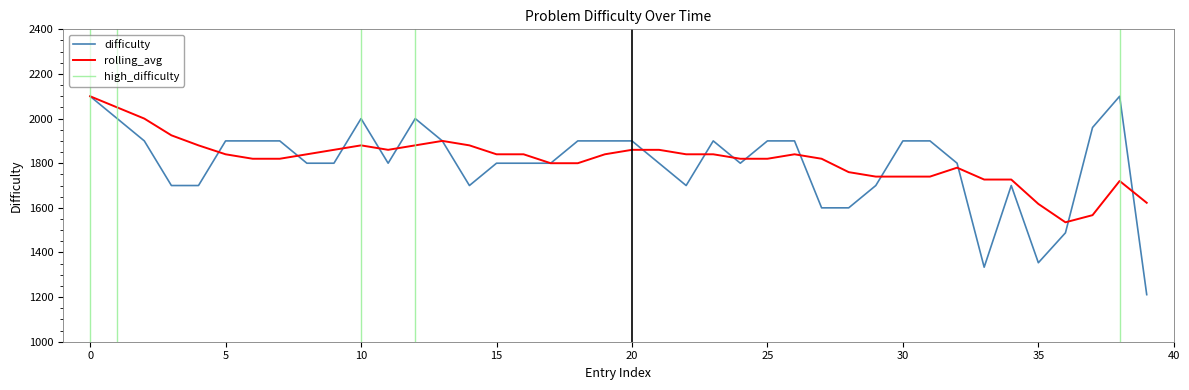

The difficulty series shows 2100.0 at 0. True or false?

True